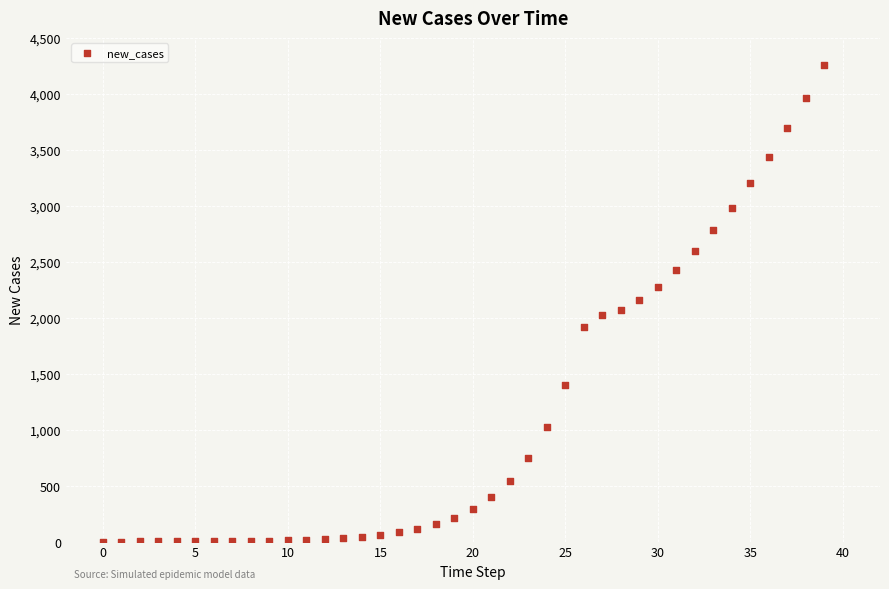

What is the range of Y values (max minus min)?

4257.0